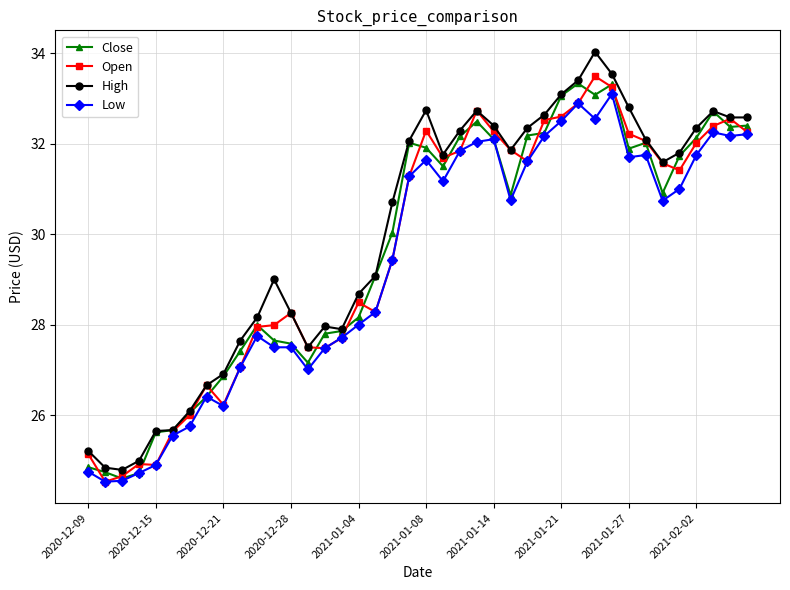

Does the chart display data point markers on the line(s)?

Yes